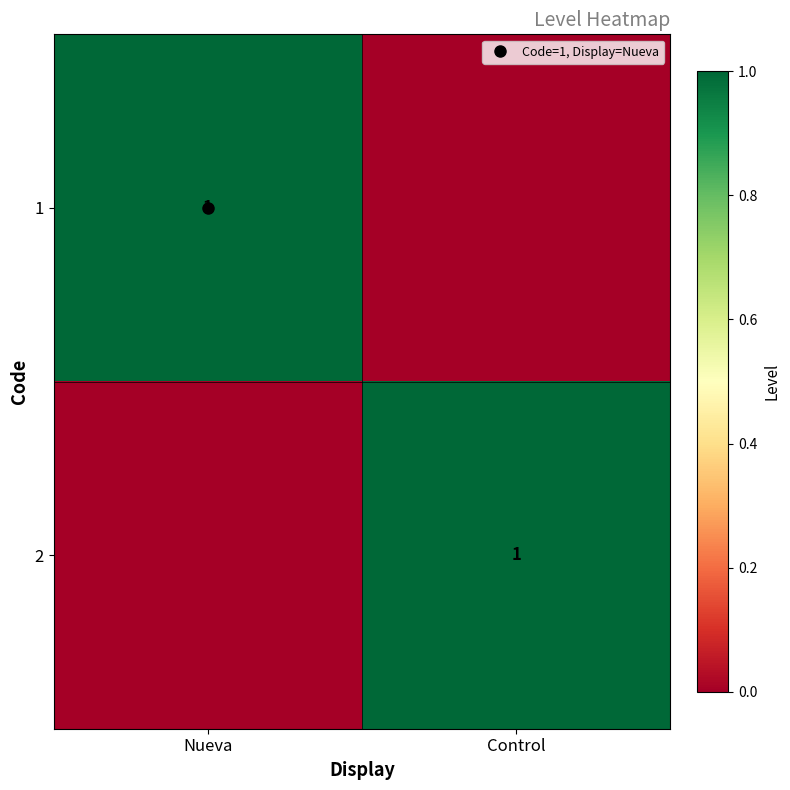

The 2 series shows 1 at Control. True or false?

False